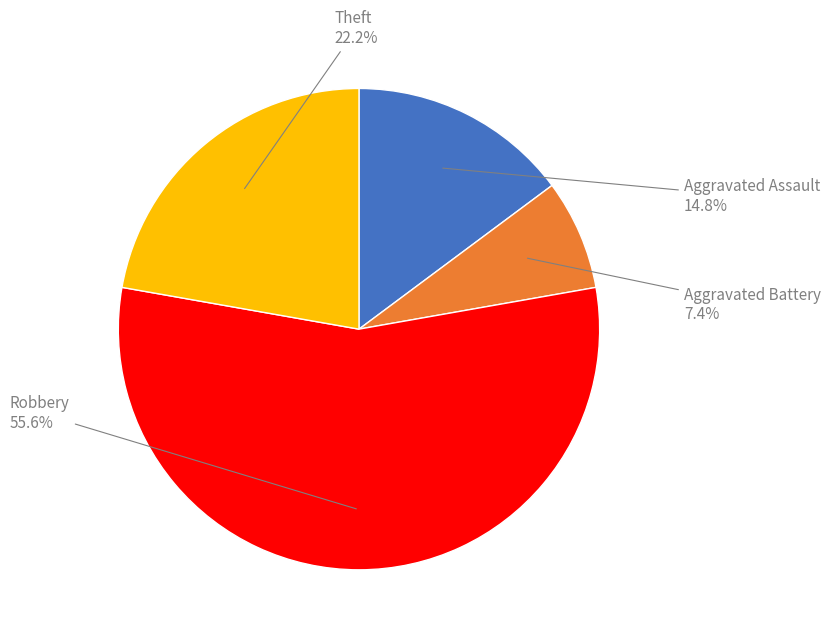

Is there a majority slice in this chart?

Yes